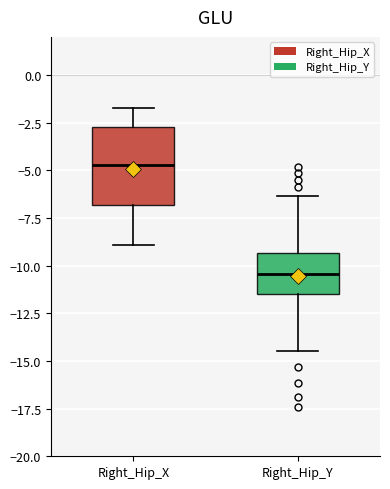

Reading left to right, read every box against the y-axis: the position of its median line, the range the box covers, and the ends of its whiskers. The values are not printed on the chart, so give them approximately, as read against the axis.

Right_Hip_X: median -4.5, box -7.0 to -2.5, whiskers -9.0 to -1.5
Right_Hip_Y: median -10.5, box -11.5 to -9.5, whiskers -14.5 to -6.5